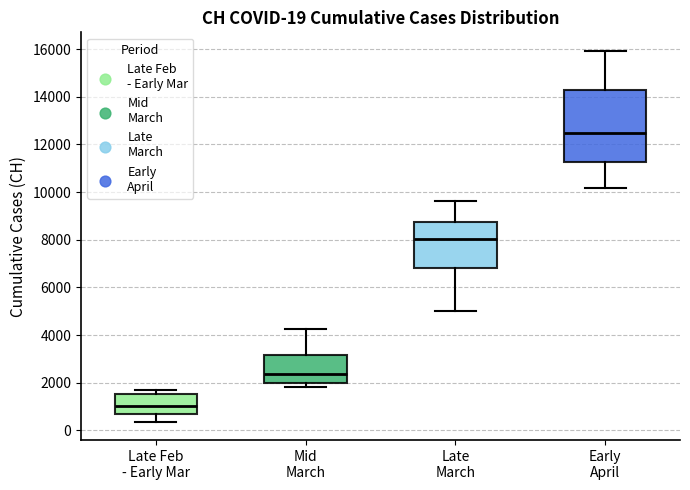

Which box has the lowest median line?

Late Feb - Early Mar